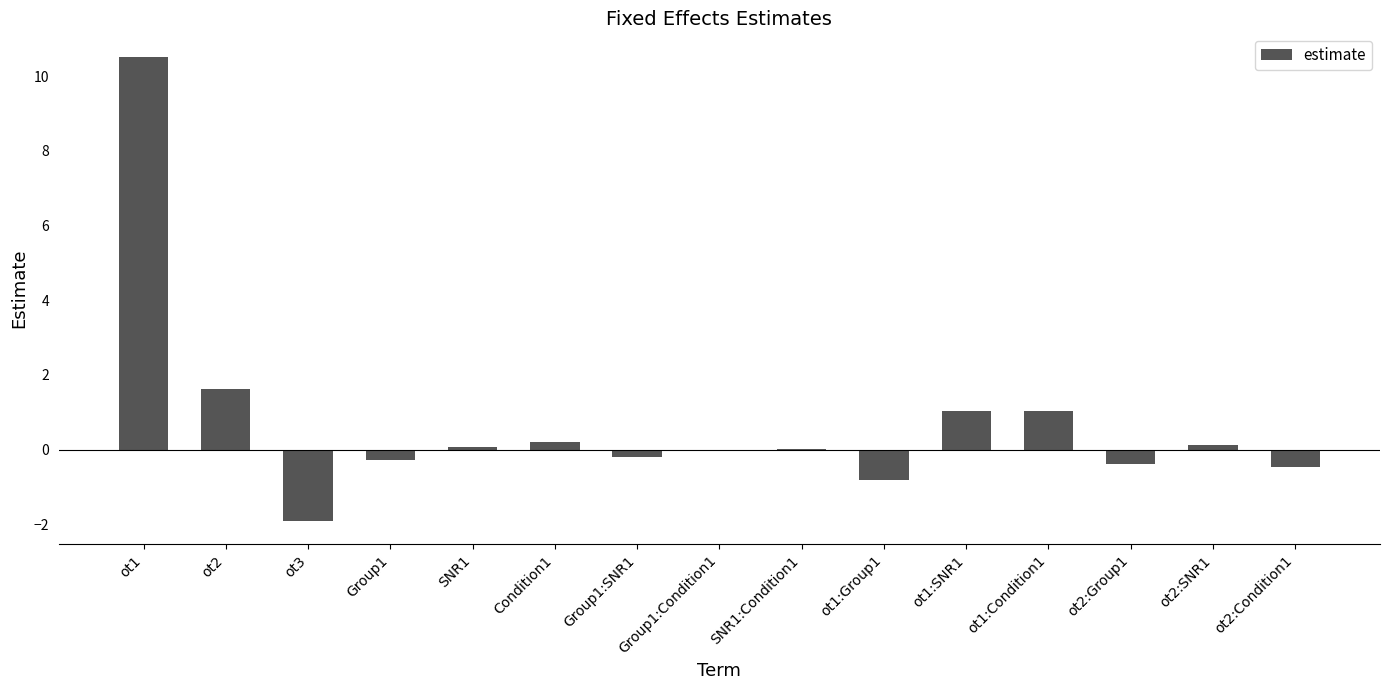

Which has a higher value, SNR1:Condition1 or ot1?

ot1